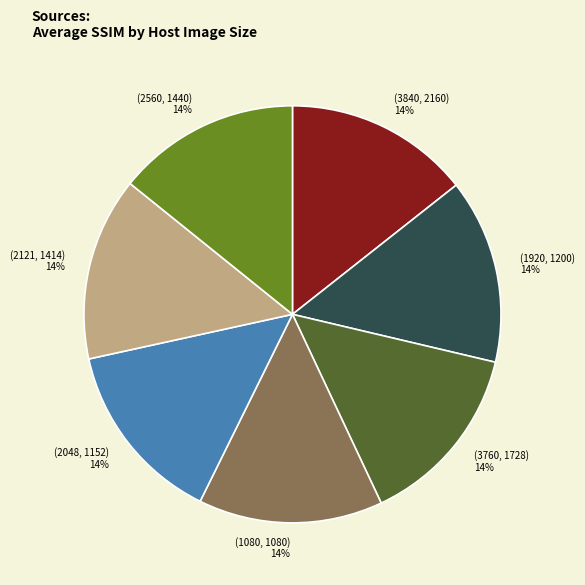

Combined, do (2048, 1152) and (2560, 1440) account for over 50%?

No